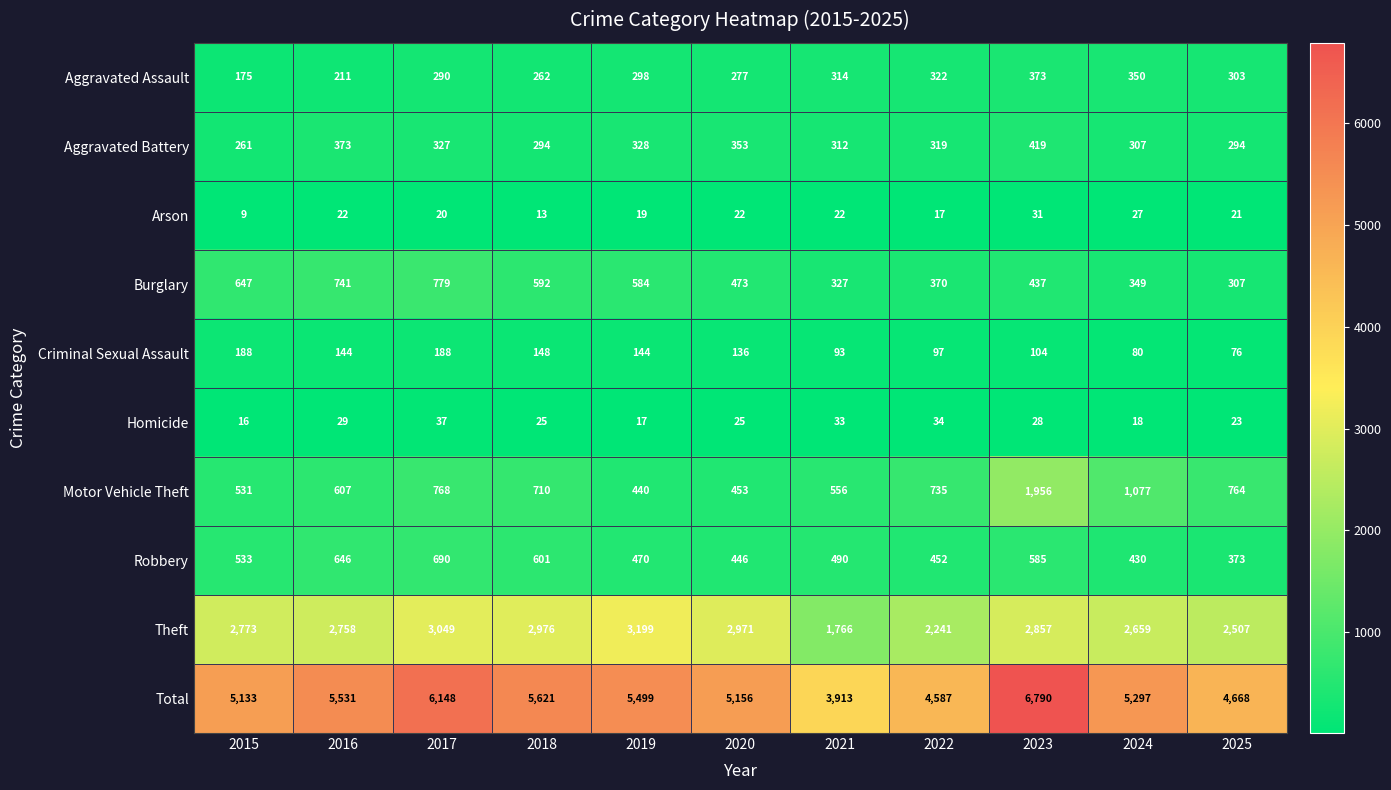

How many data points does each series have?

11